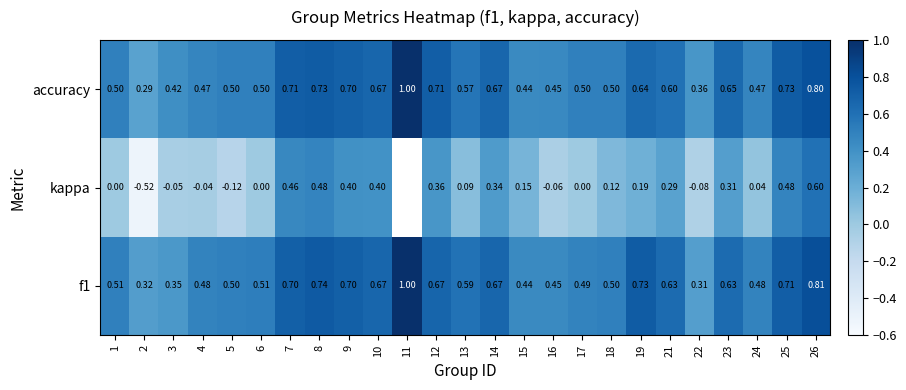

What is the total value across all series at 1?

1.0